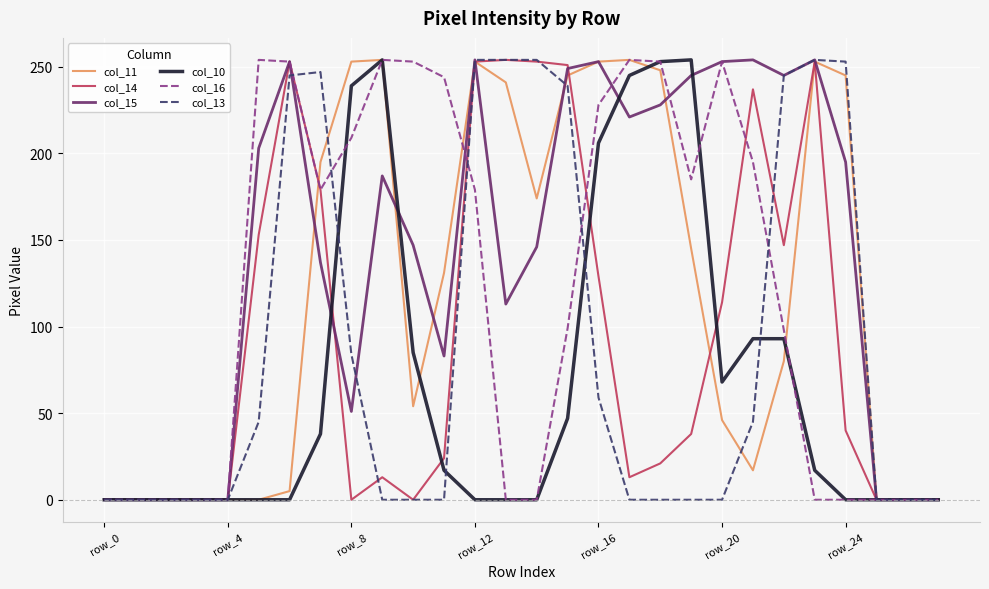

Which series has the largest total across all categories?

col_15